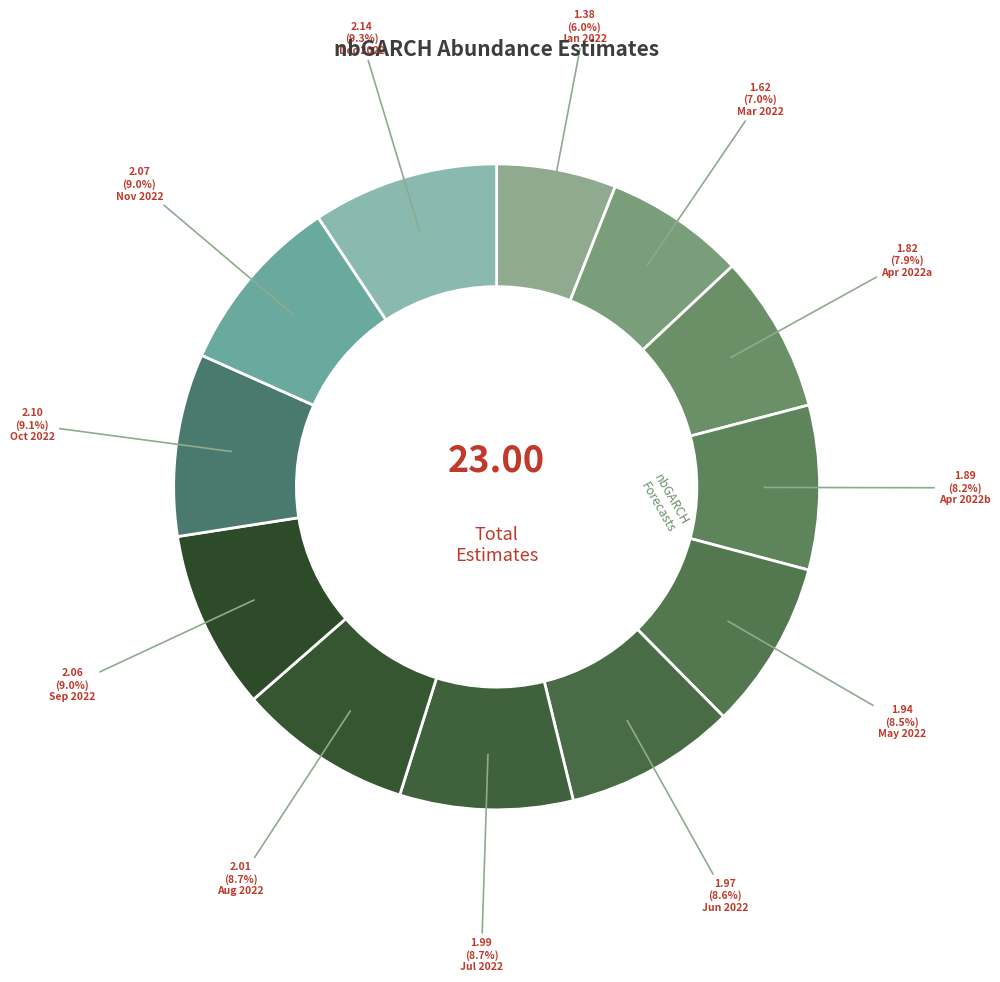

How many segments does this pie chart have?

12